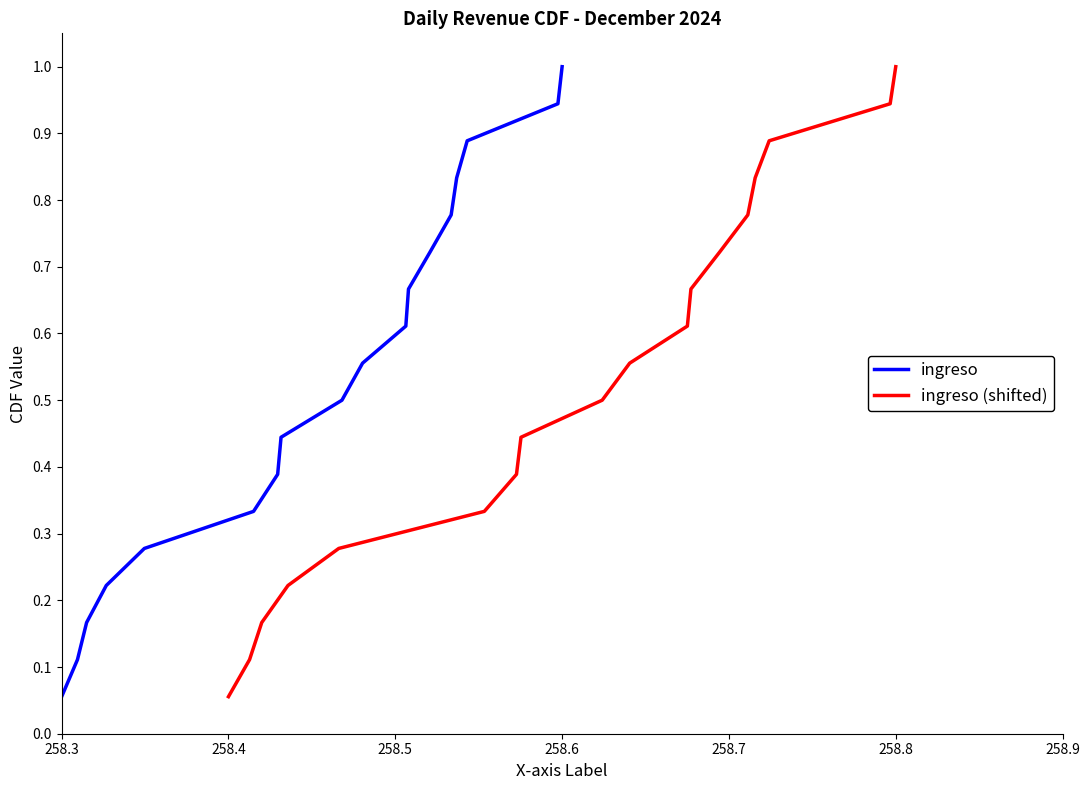

At which label is ingreso closest to 0?

258.3